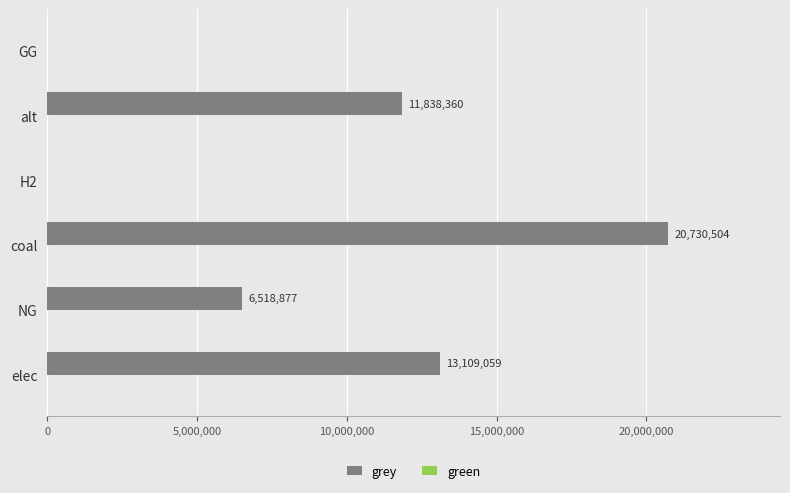

Read the value at NG.

6518877.1